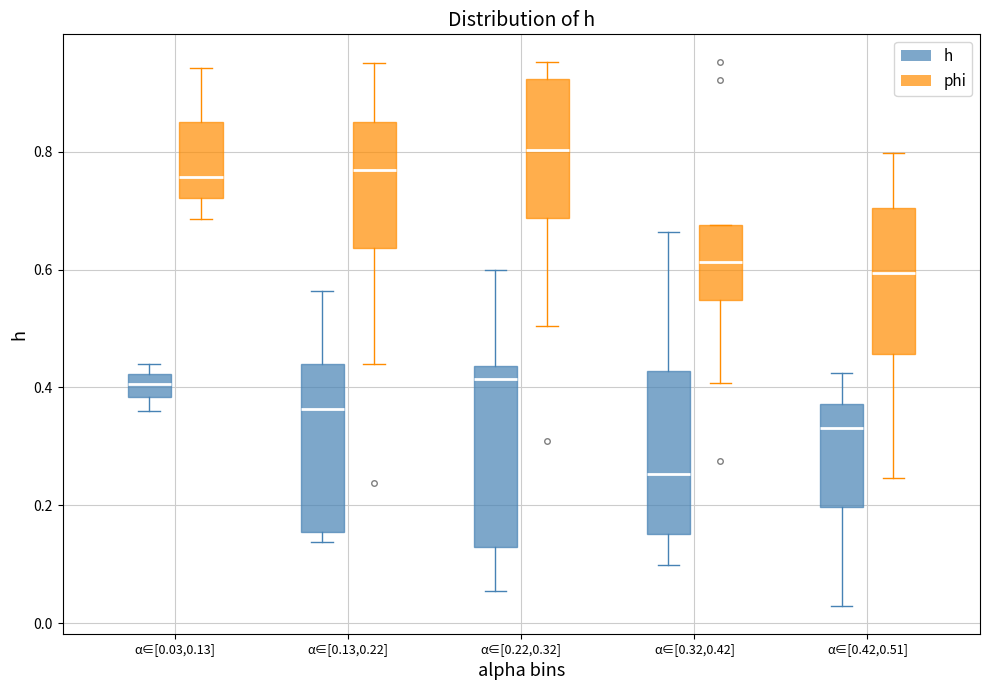

Which box has the highest median line?

α∈[0.22,0.32] (phi)